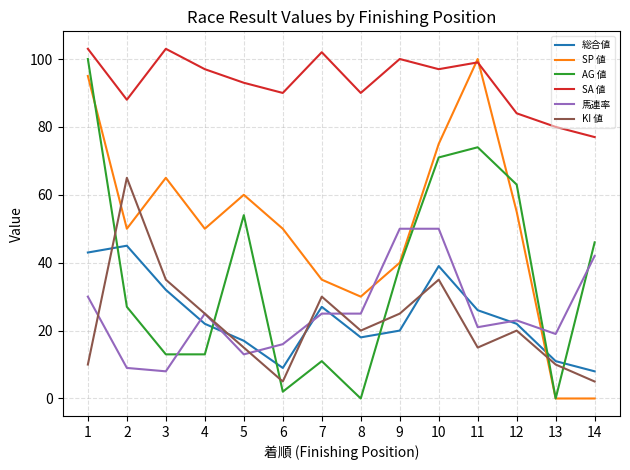

True or false: SA 値 and AG 値 cross at least once.

False